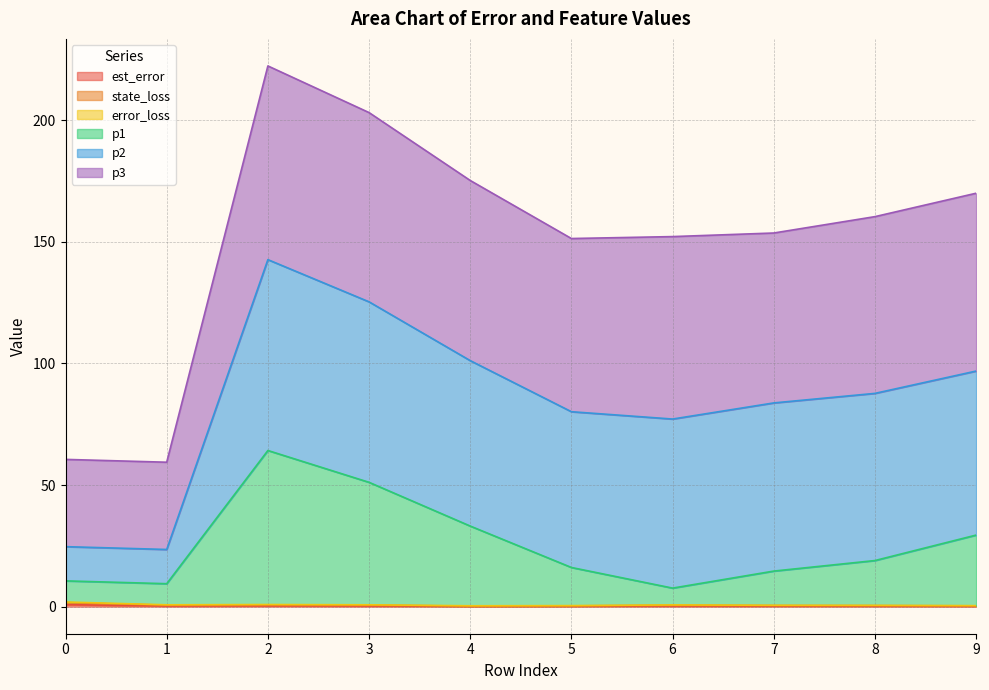

What is the highest value of the state_loss series?

1.7